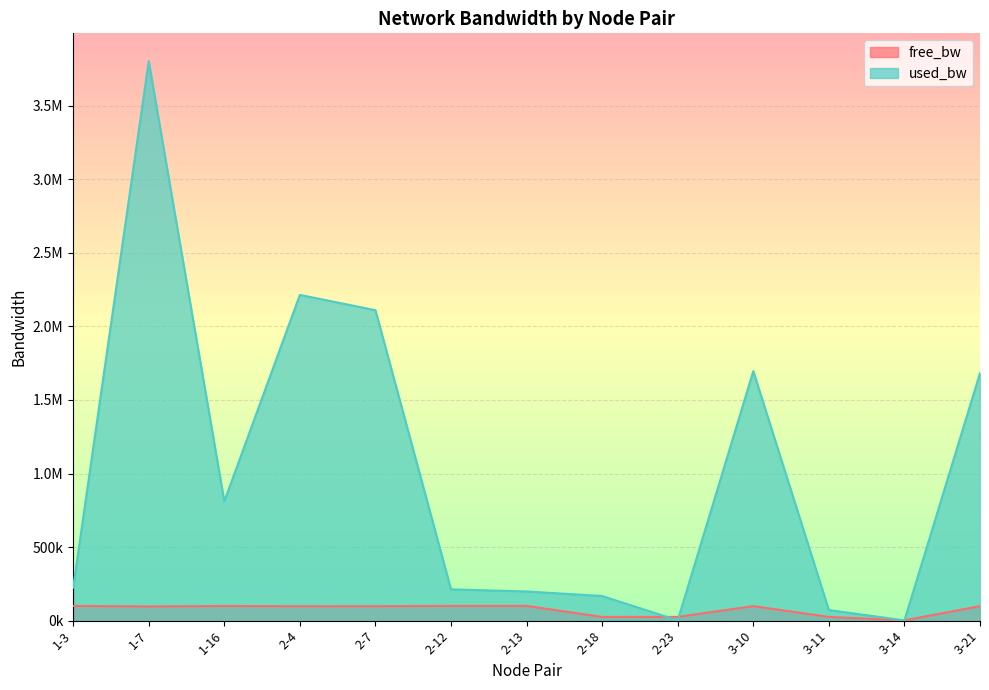

Is it true that free_bw equals 98317.2 at 3-21?

True